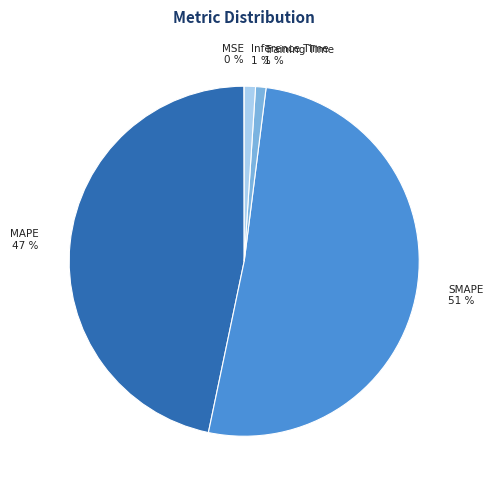

The Inference Time slice represents 11% of the pie. True or false?

False